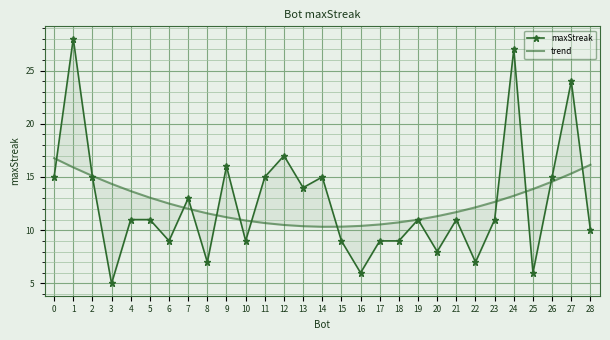

At how many categories does at least one series exceed 22?

3